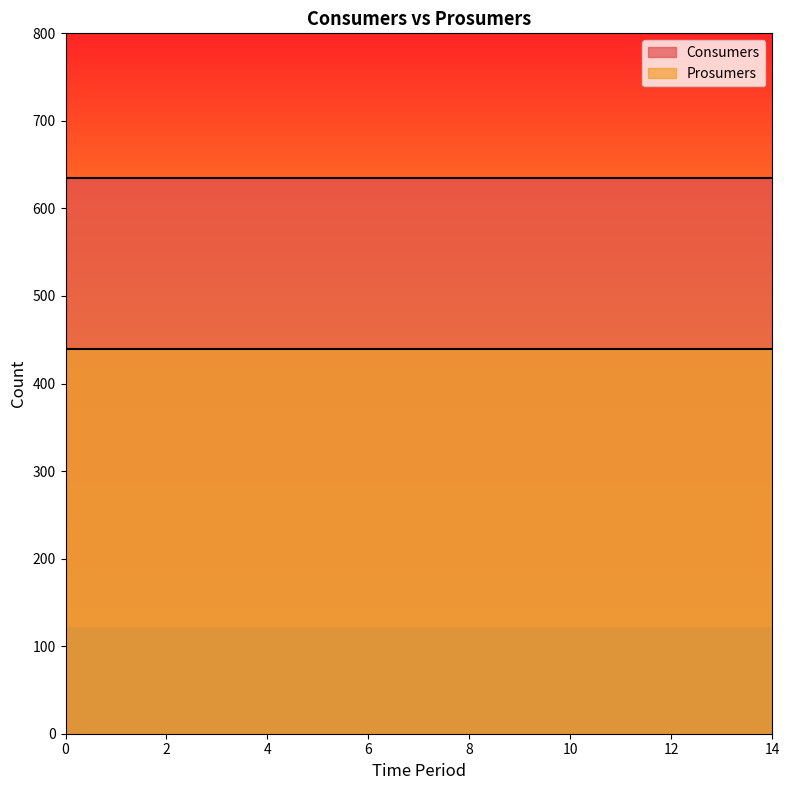

Rank the series at 1 from lowest to highest value.

Prosumers, Consumers